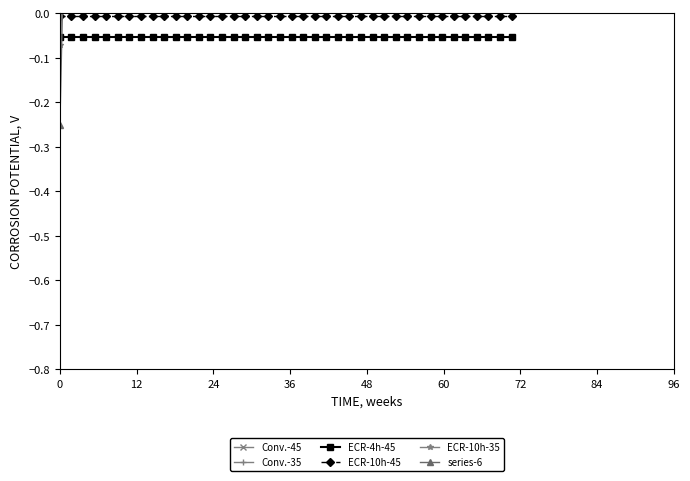

What is the average value of the series-6 series?

0.9